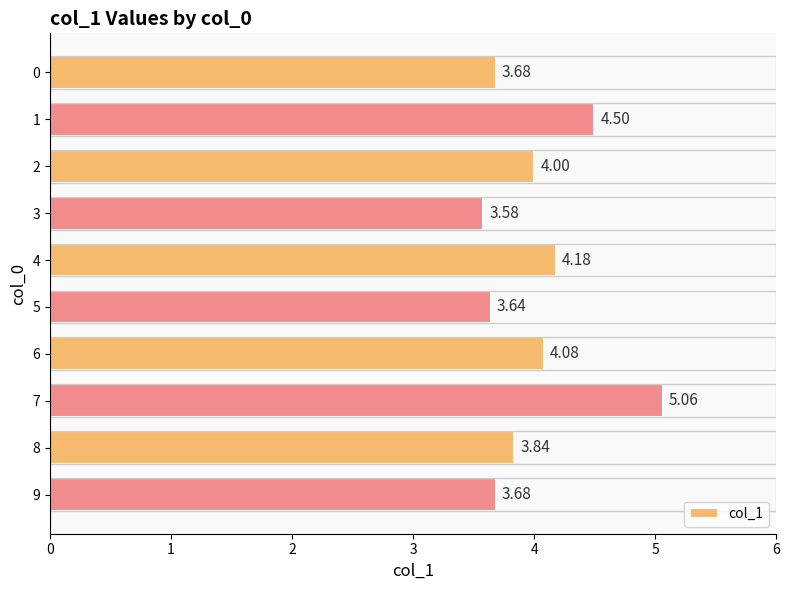

Between 0 and 4, which is larger?

4